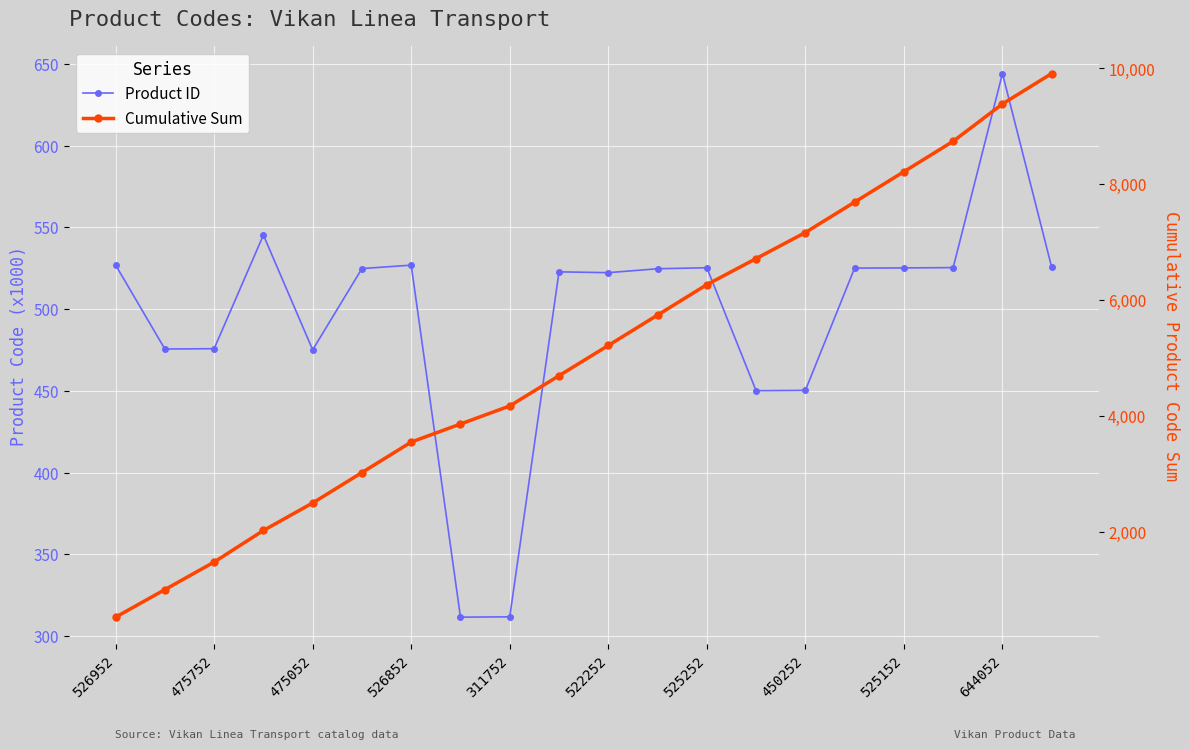

What is the total value across all series at 644052?

10031.8